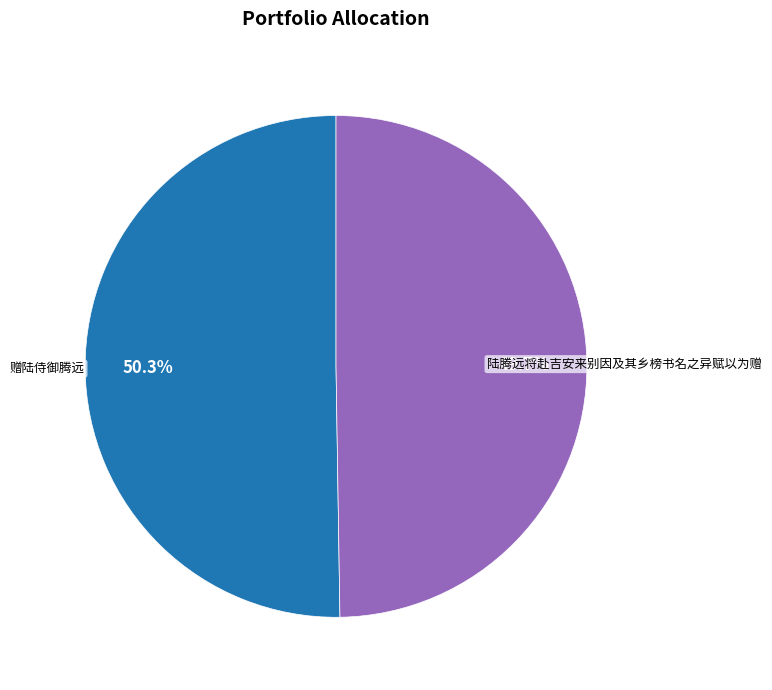

To the nearest percent, what is the difference between the 陆腾远将赴吉安来别因及其乡榜书名之异赋以为赠 and 赠陆侍御腾远 slice percentages?

1%